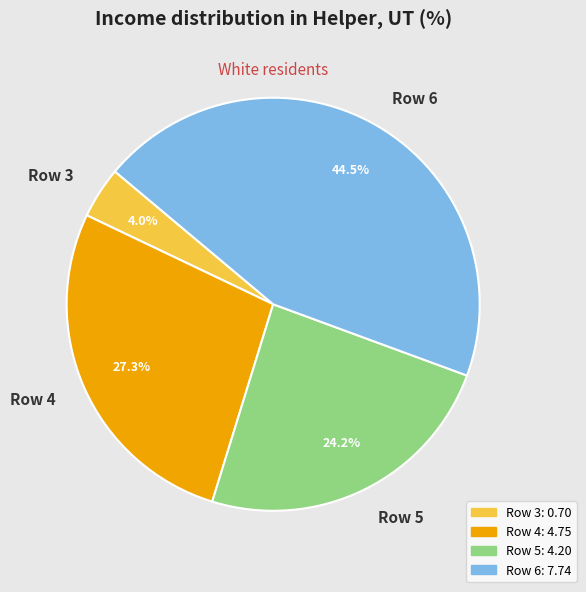

The Row 5 slice represents 31% of the pie. True or false?

False